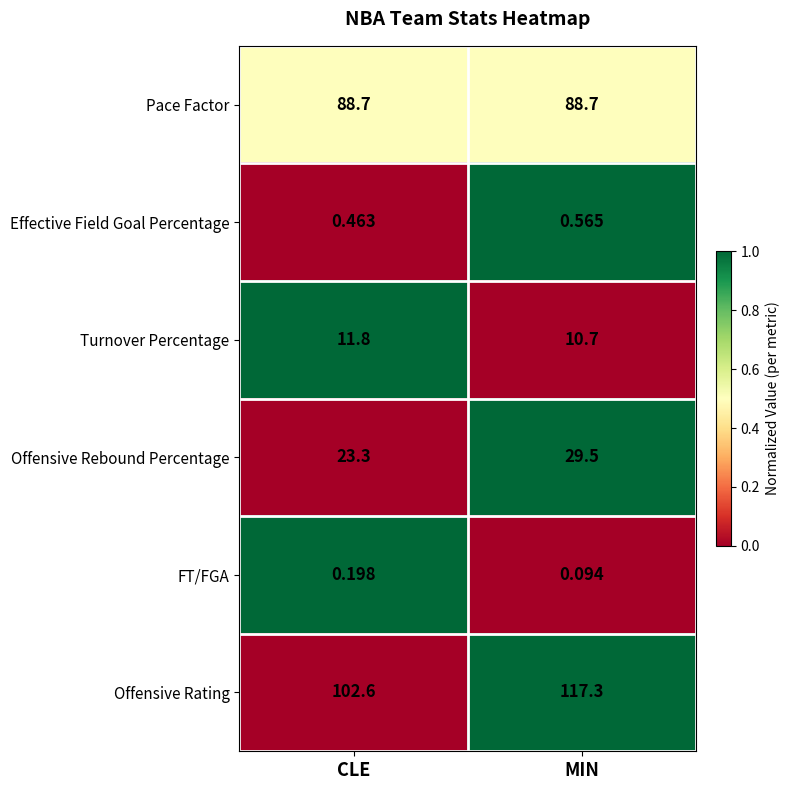

How many values in the Offensive Rating series exceed 117?

1